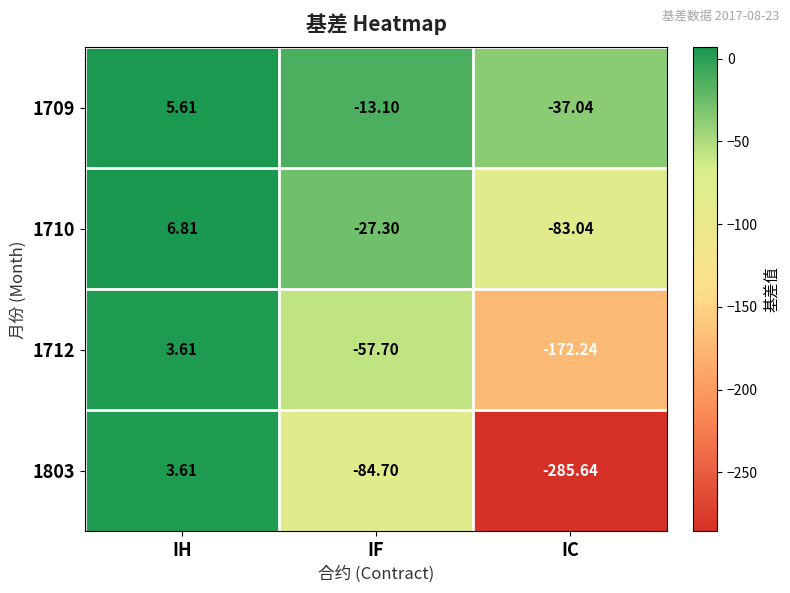

Where is 1709 nearest to the value -15?

IF